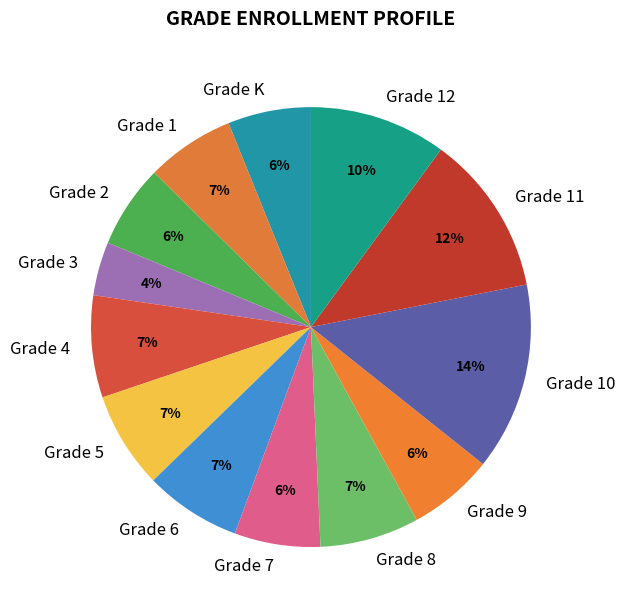

To the nearest percent, what is the combined percentage of Grade 9 and Grade 3?

10%